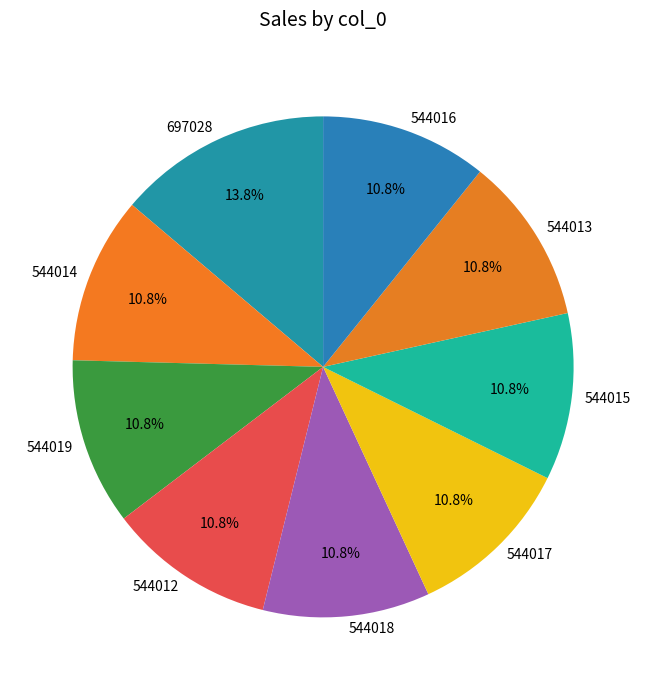

Does any single category account for the majority?

No